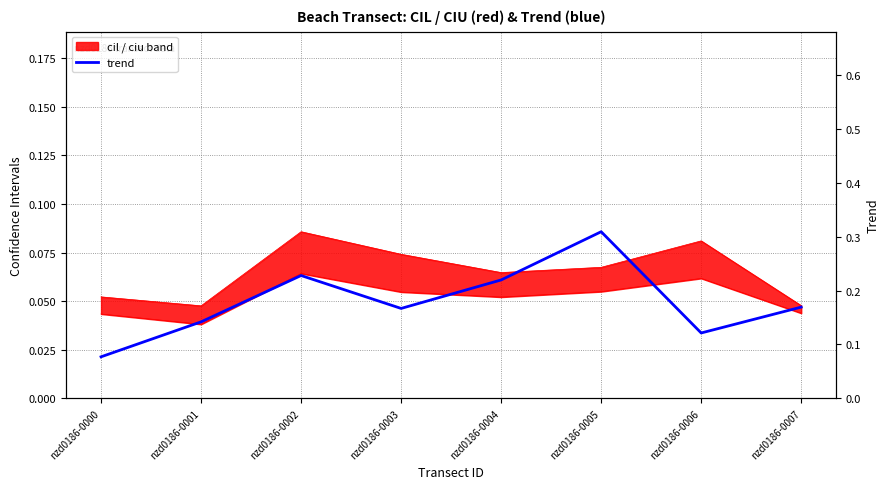

What is the sum of all values?

1.4